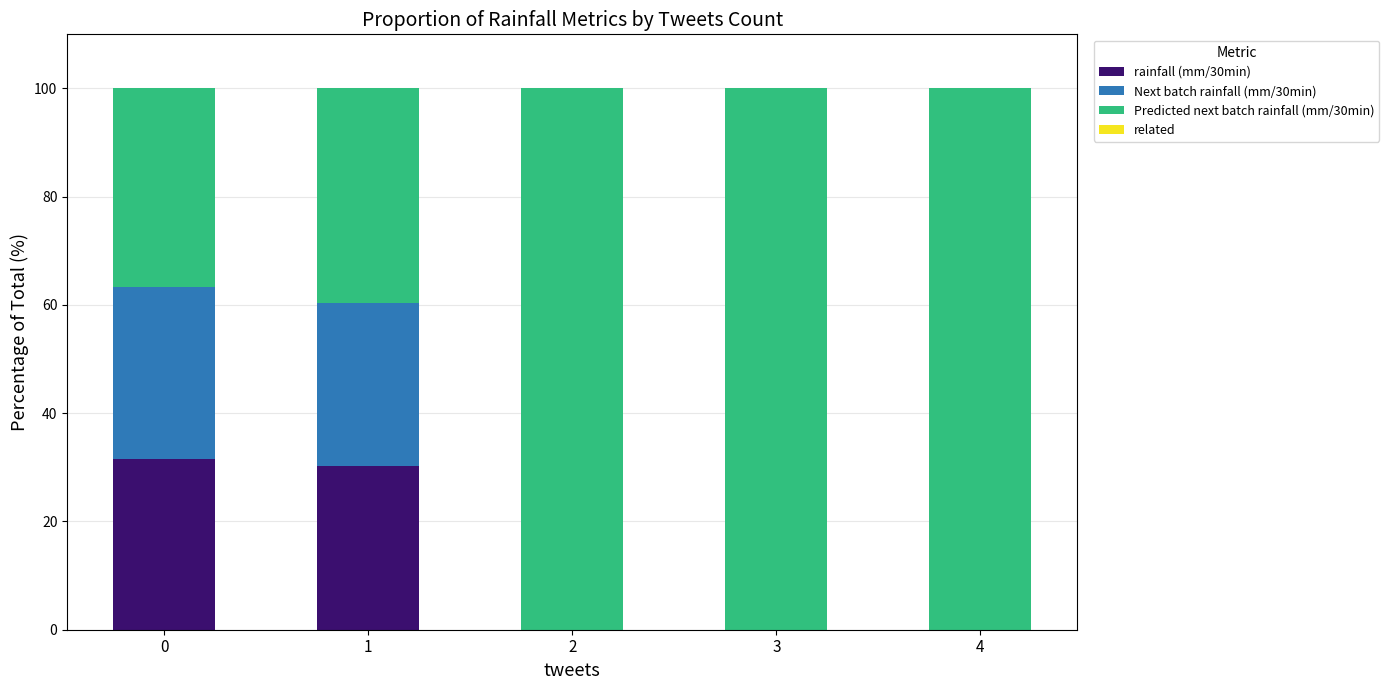

What is the total value across all series at 1?

100.0